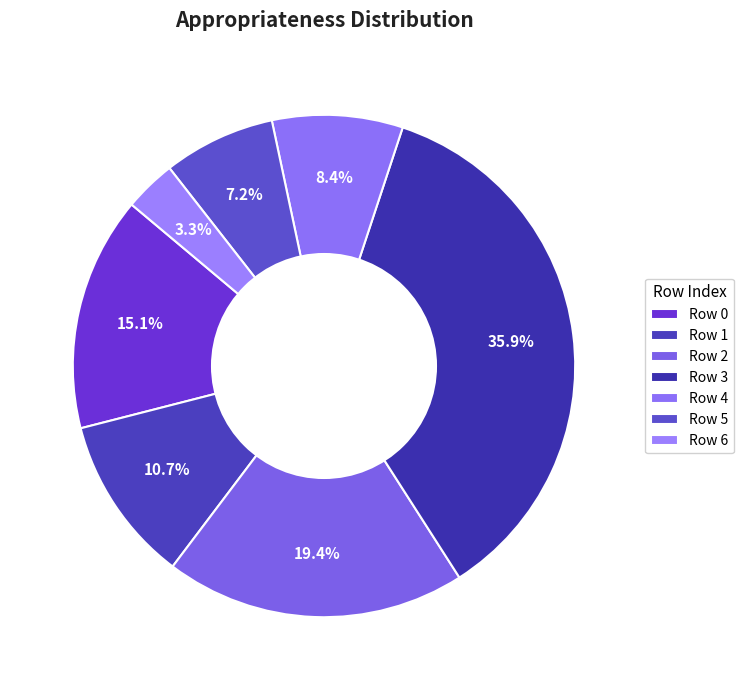

Which slice is the smallest?

6